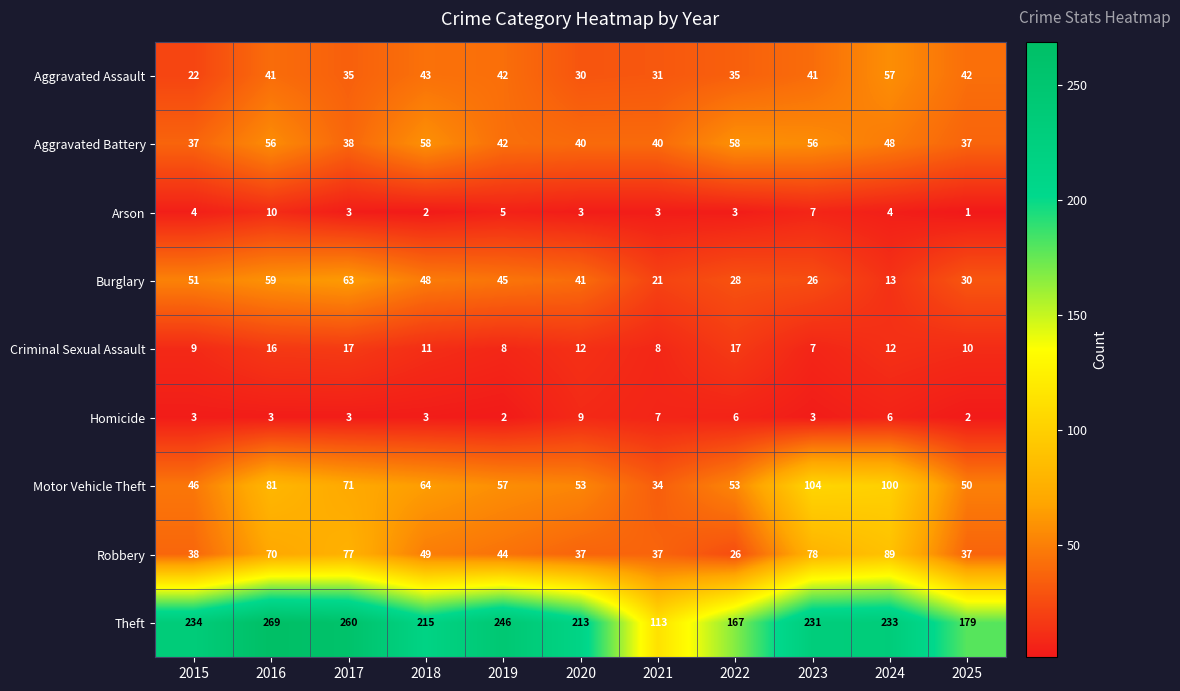

What is the lowest value of the Criminal Sexual Assault series?

7